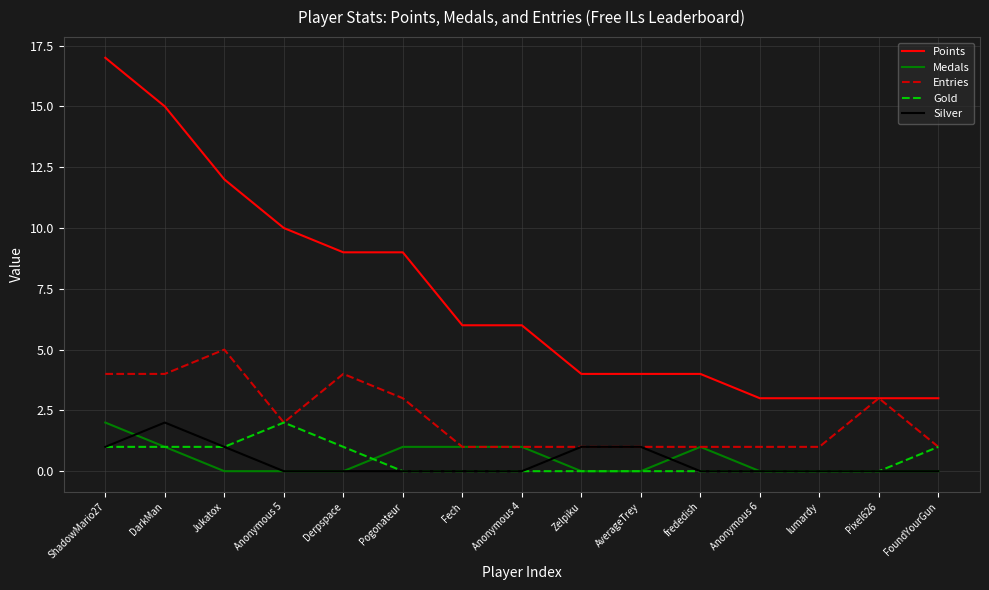

Which series has the largest total across all categories?

Points